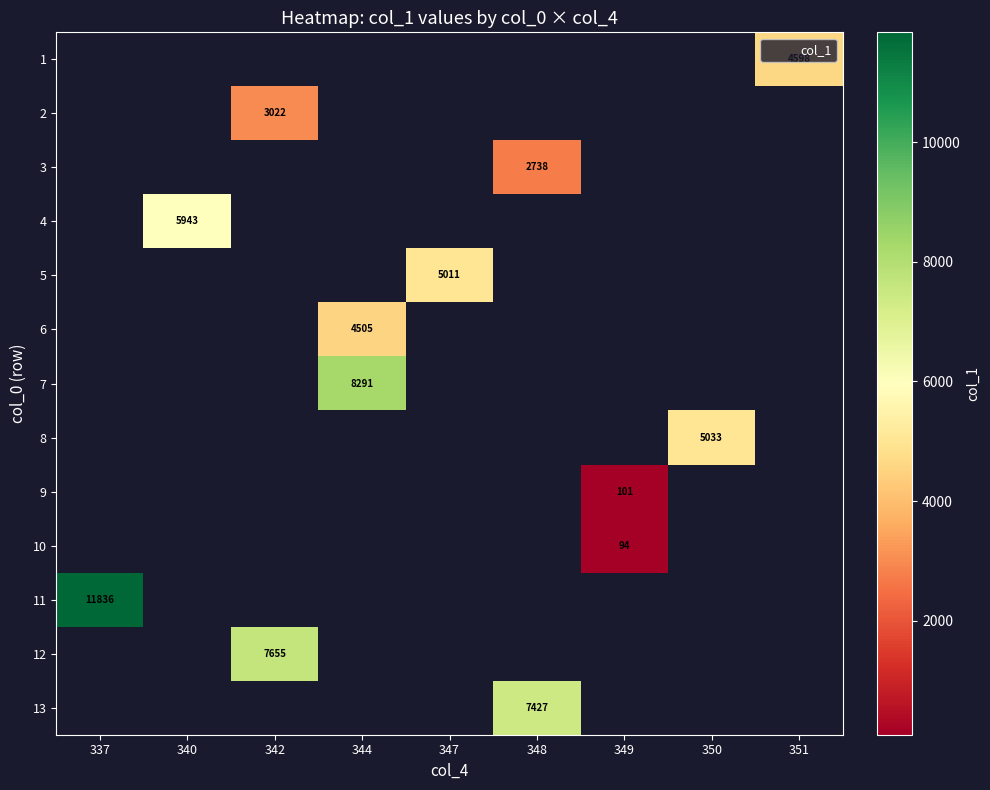

Is the value of 11 at 340 greater than the value of 7 at 351?

No